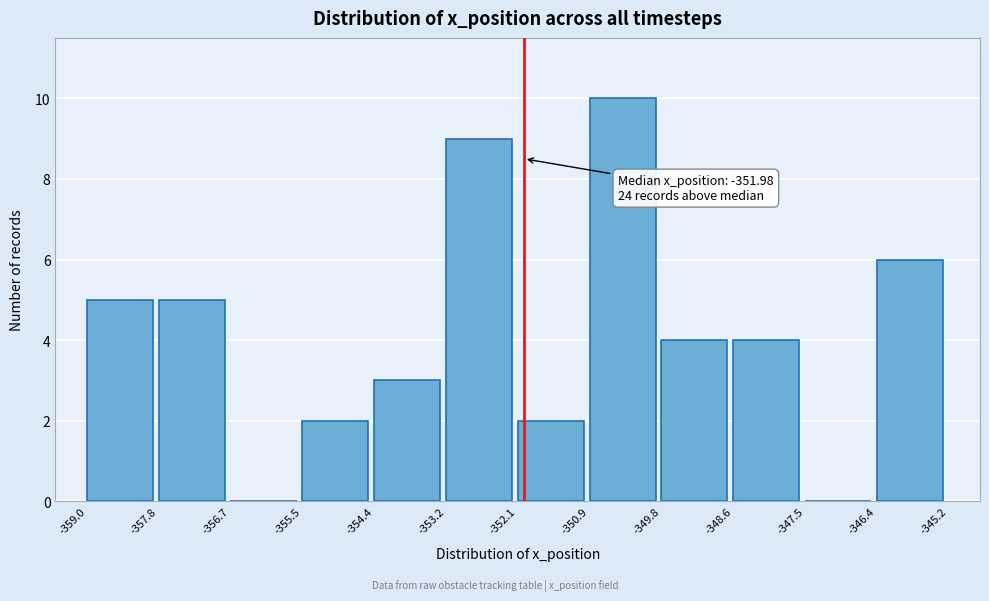

Which range on the x-axis has the tallest bar?

-350.9 to -349.8